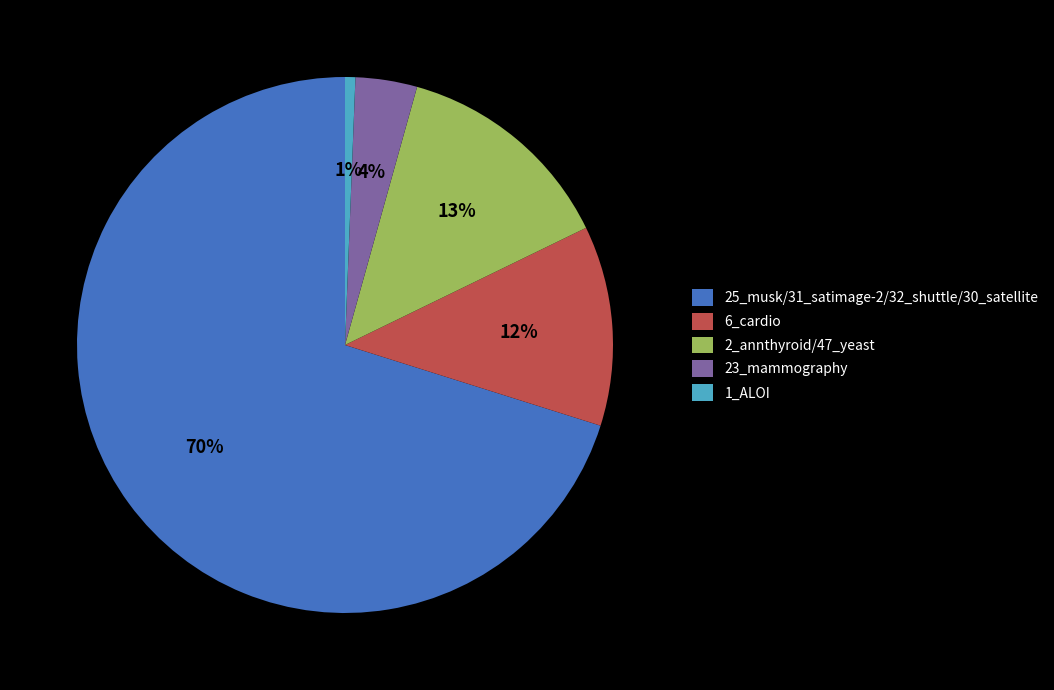

Count the number of slices in the pie.

5